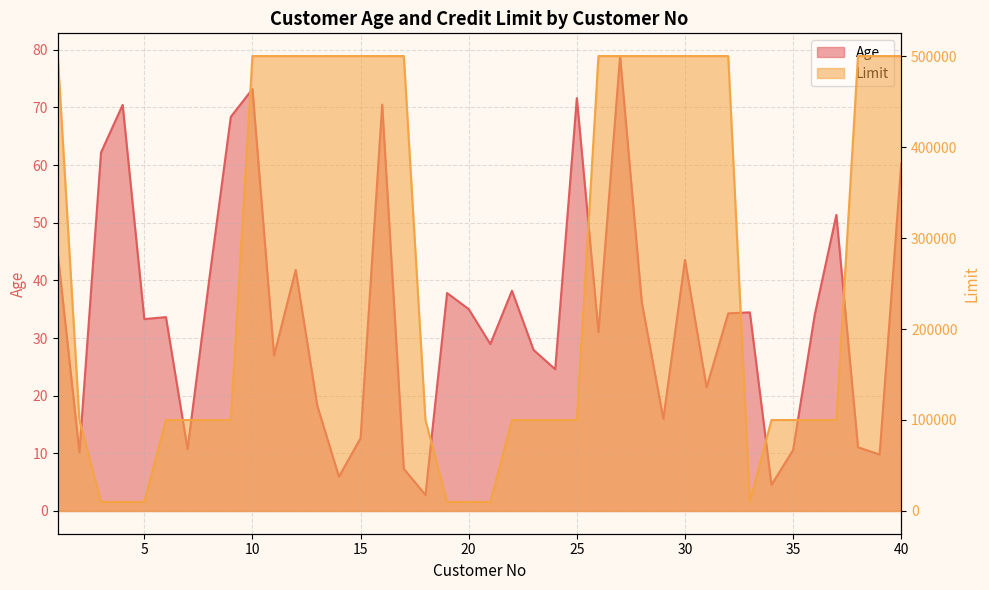

In Limit, how many points are lower than both neighbors (excluding endpoints)?

3